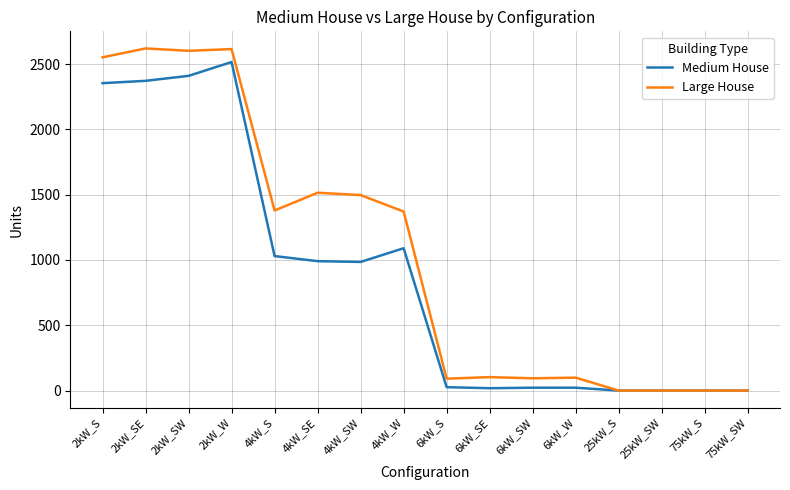

Which series has the largest range (max minus min)?

Large House